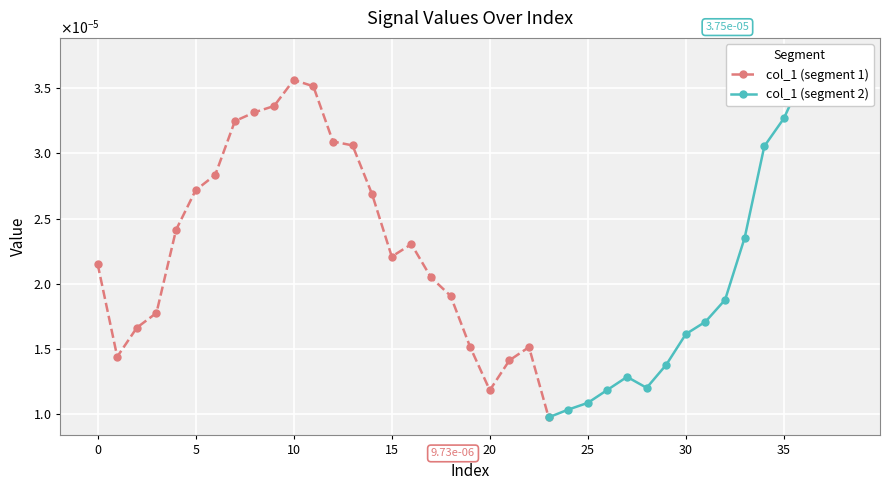

At which category does the data reach its first local valley?

1